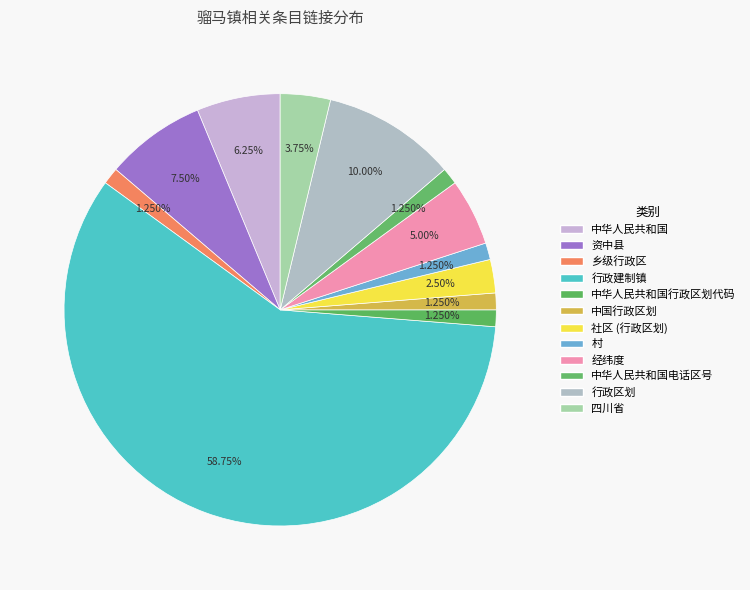

Rank the categories by value from highest to lowest.

行政建制镇, 行政区划, 资中县, 中华人民共和国, 经纬度, 四川省, 社区 (行政区划), 乡级行政区, 中华人民共和国行政区划代码, 中国行政区划, 村, 中华人民共和国电话区号